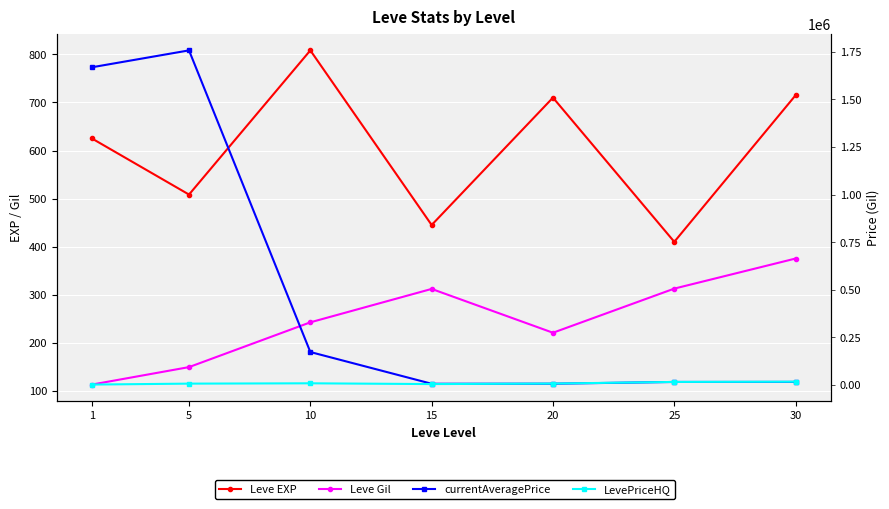

Which category has the highest value in the currentAveragePrice series?

5